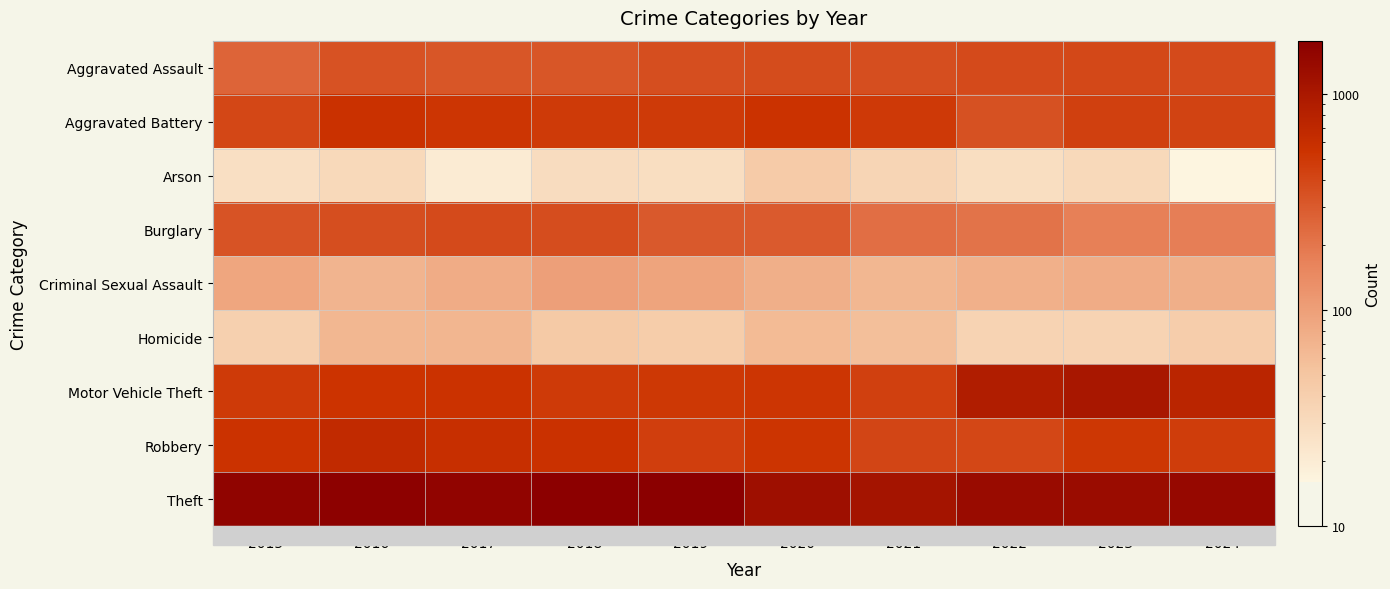

What is the spread (max minus min) of values at 2020?

1204